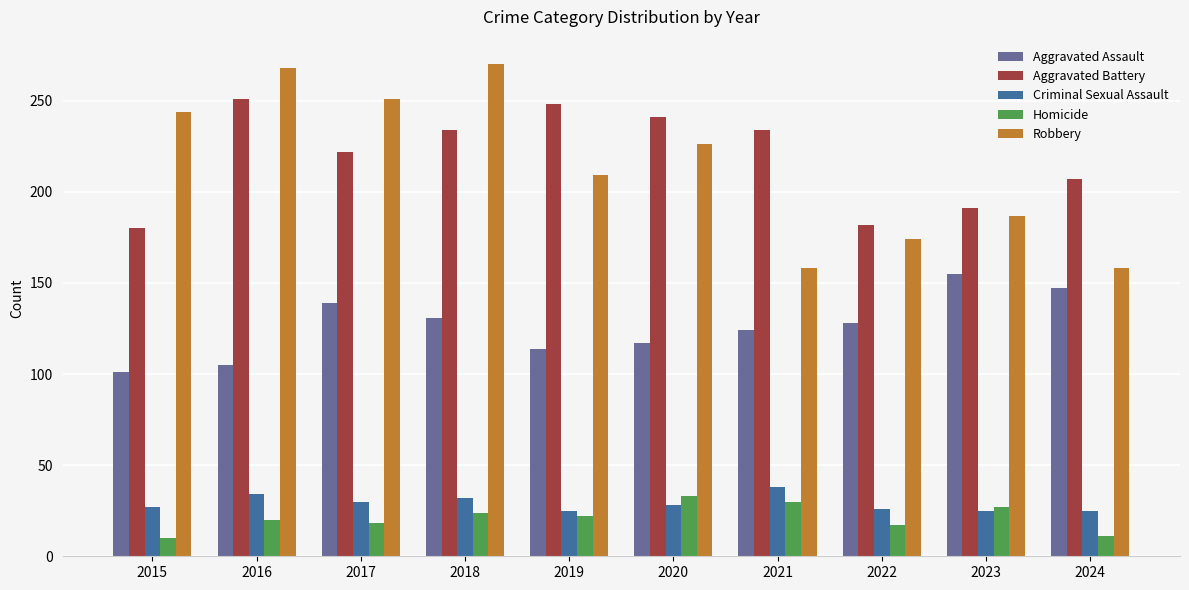

Which series has the largest range (max minus min)?

Robbery